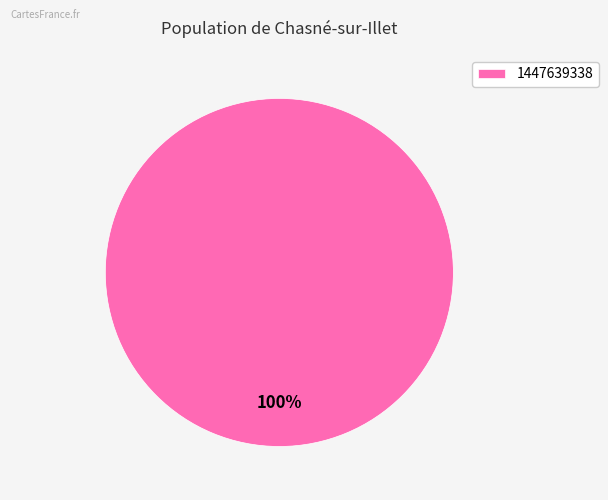

Which category accounts for the majority?

1447639338